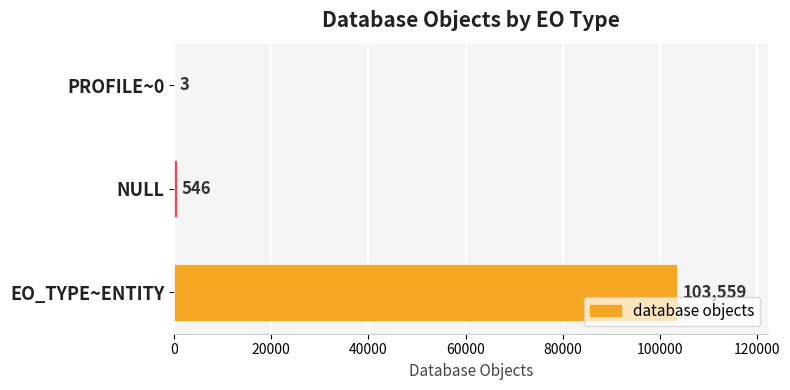

Is it true that the value at EO_TYPE~ENTITY is 173096?

False